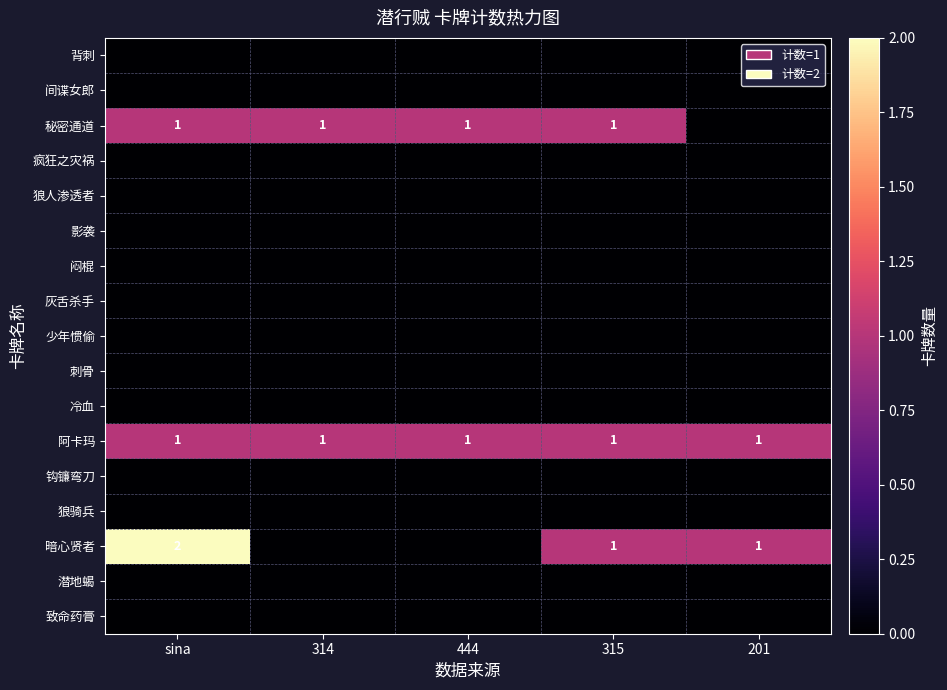

What is the average value of the 阿卡玛 series?

1